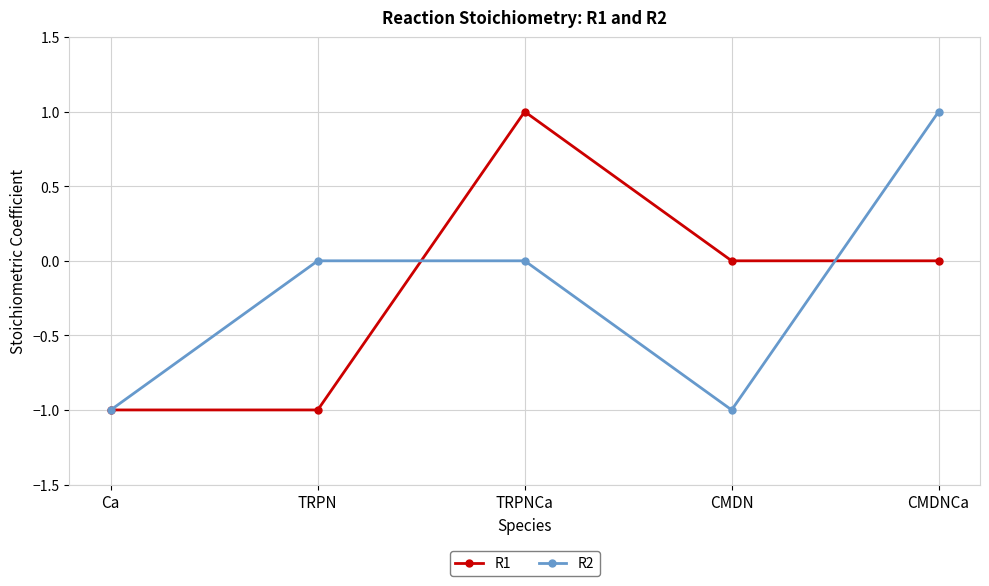

The R2 series shows 0 at TRPNCa. True or false?

True